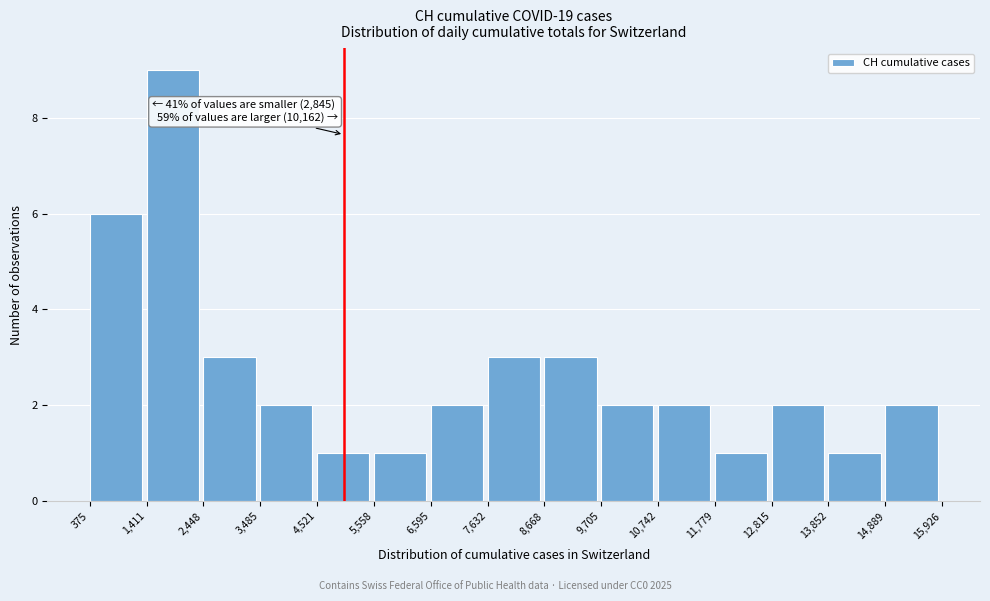

Which range on the x-axis has the tallest bar?

1,411 to 2,448